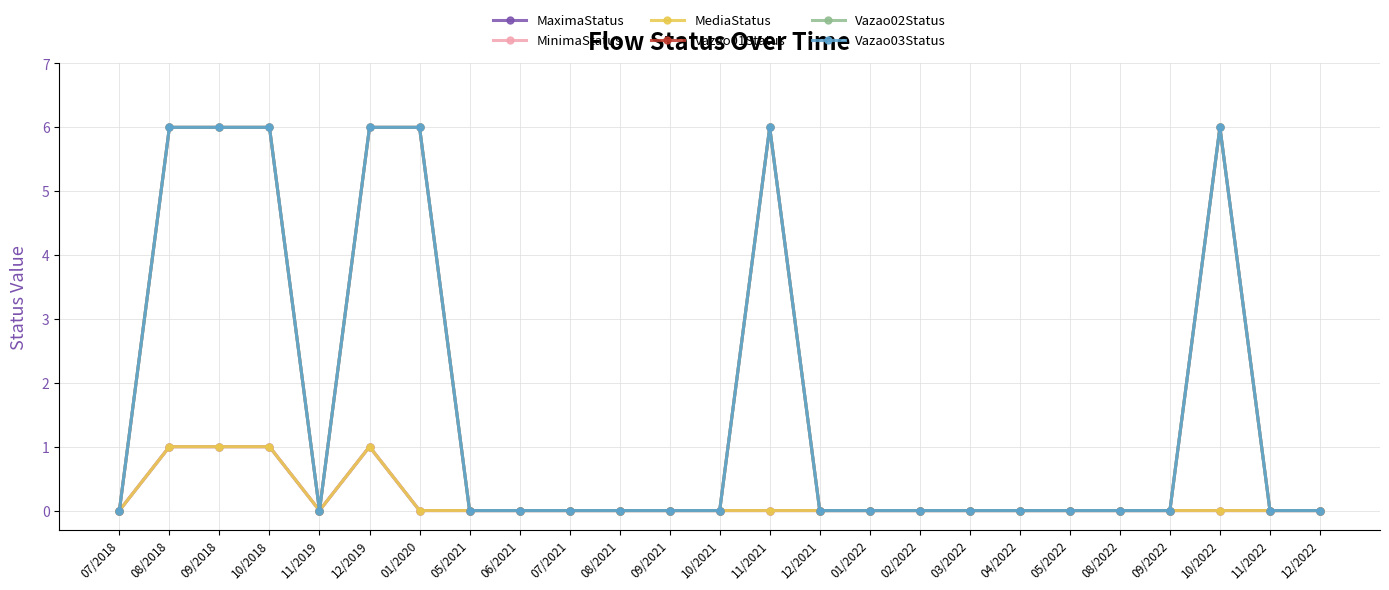

Does the chart have visible grid lines?

Yes